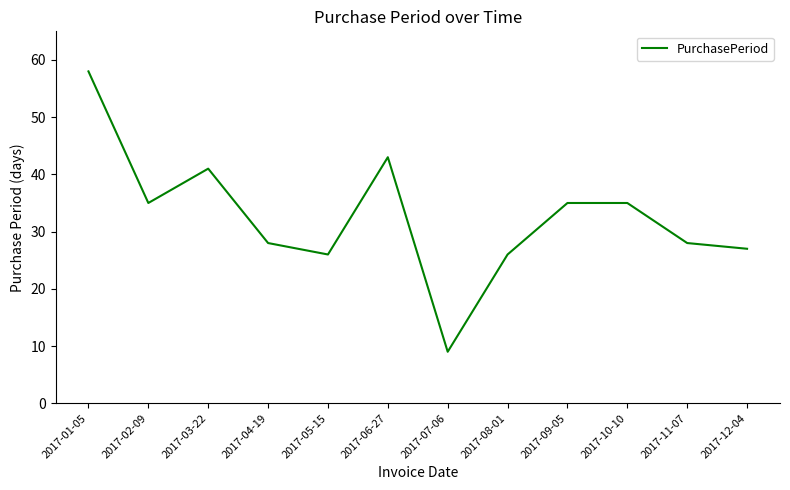

How many lines are shown in the chart?

1